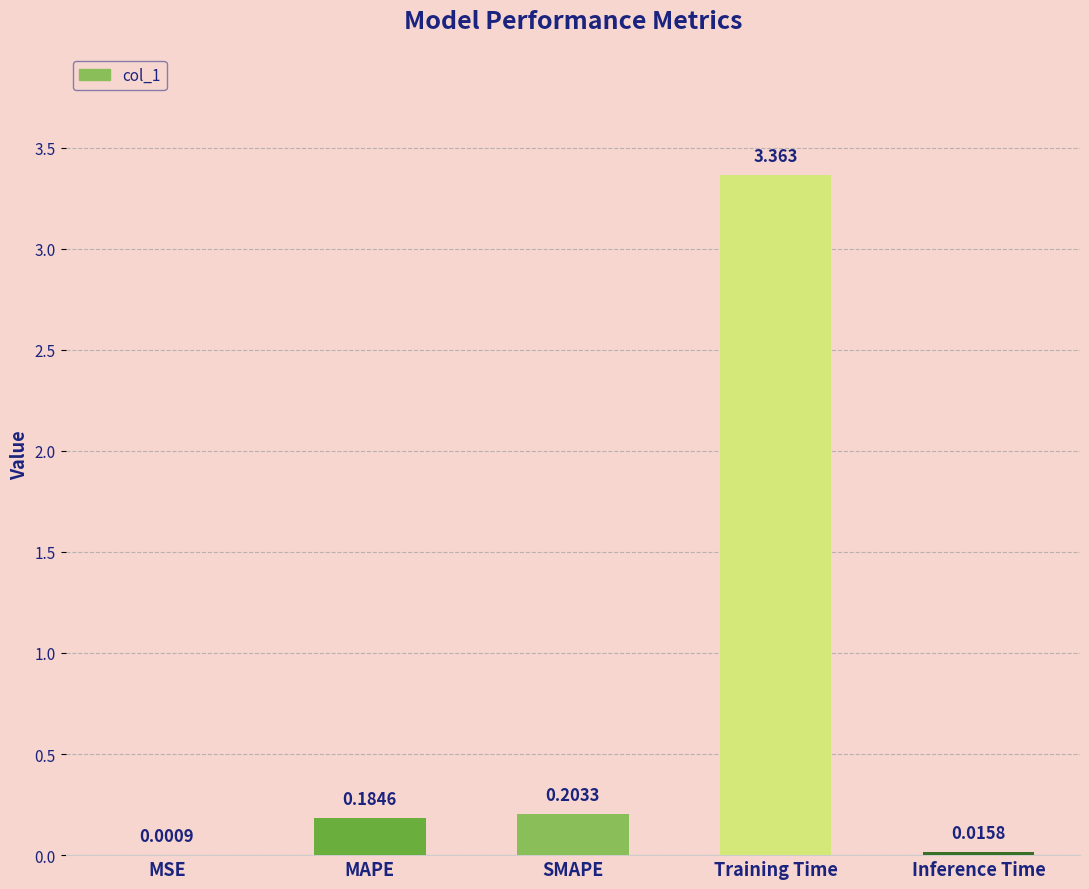

Where is the data nearest to the value 1?

SMAPE